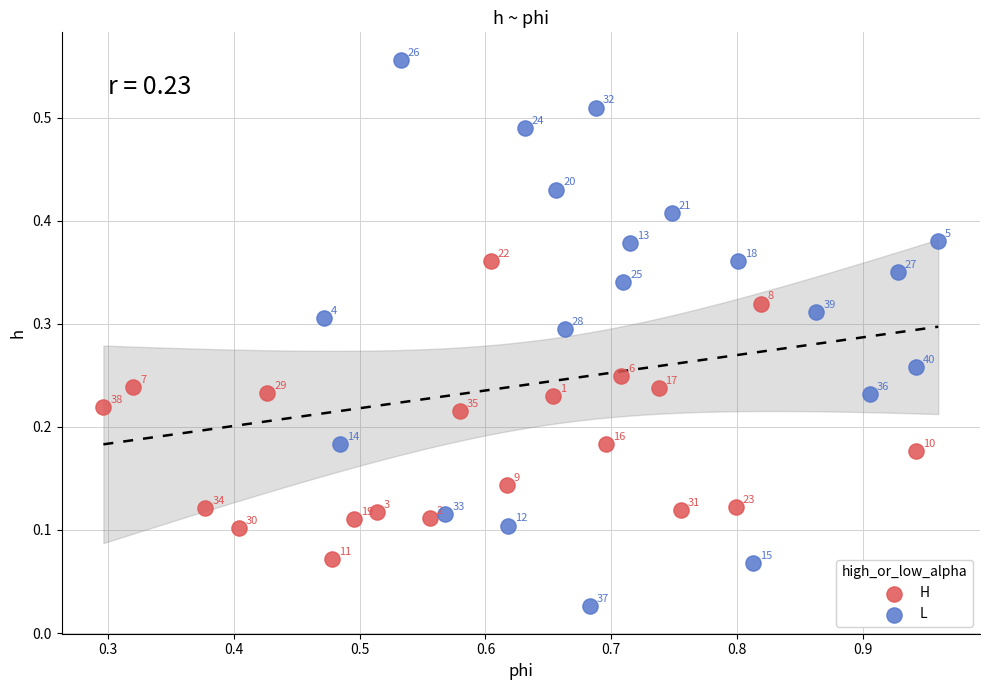

Which series contains the lowest Y value?

L